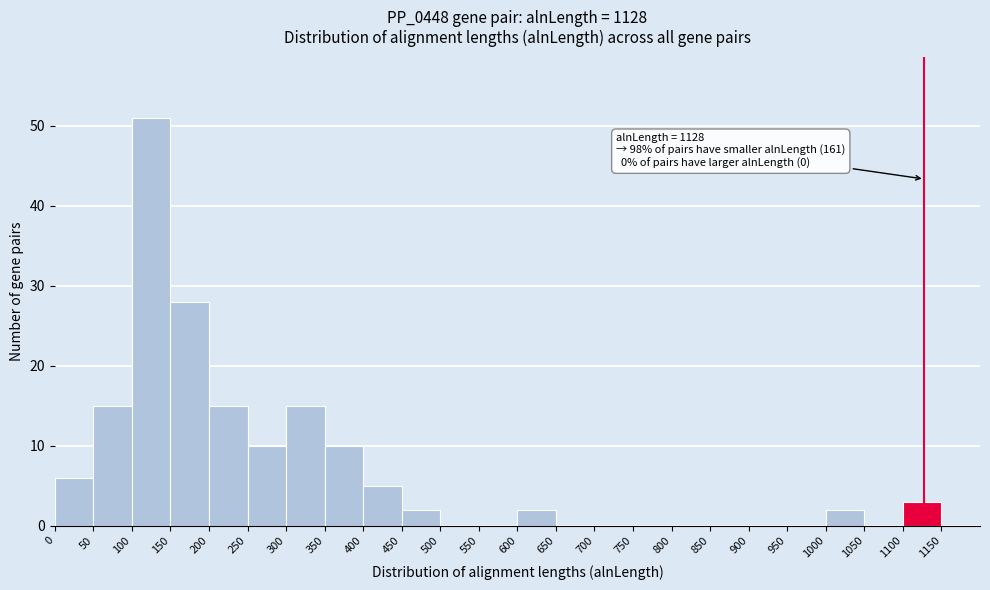

Which range on the x-axis has the tallest bar?

100 to 150